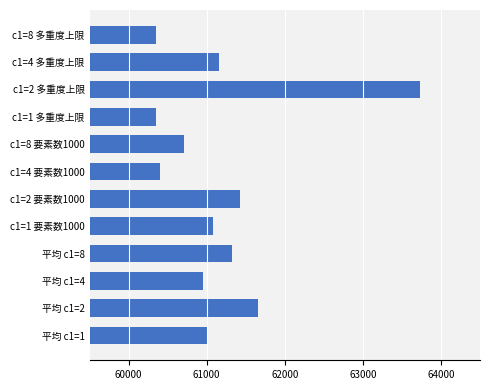

The value at c1=8 要素数1000 is 60708.0. True or false?

True